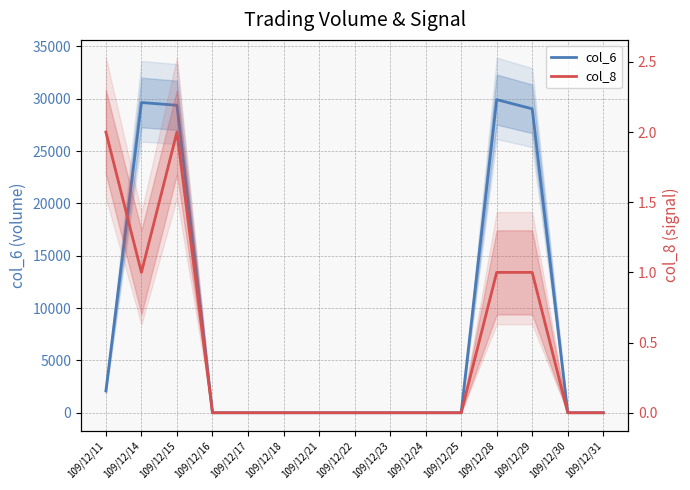

Which has a higher value, 109/12/31 or 109/12/21?

109/12/31